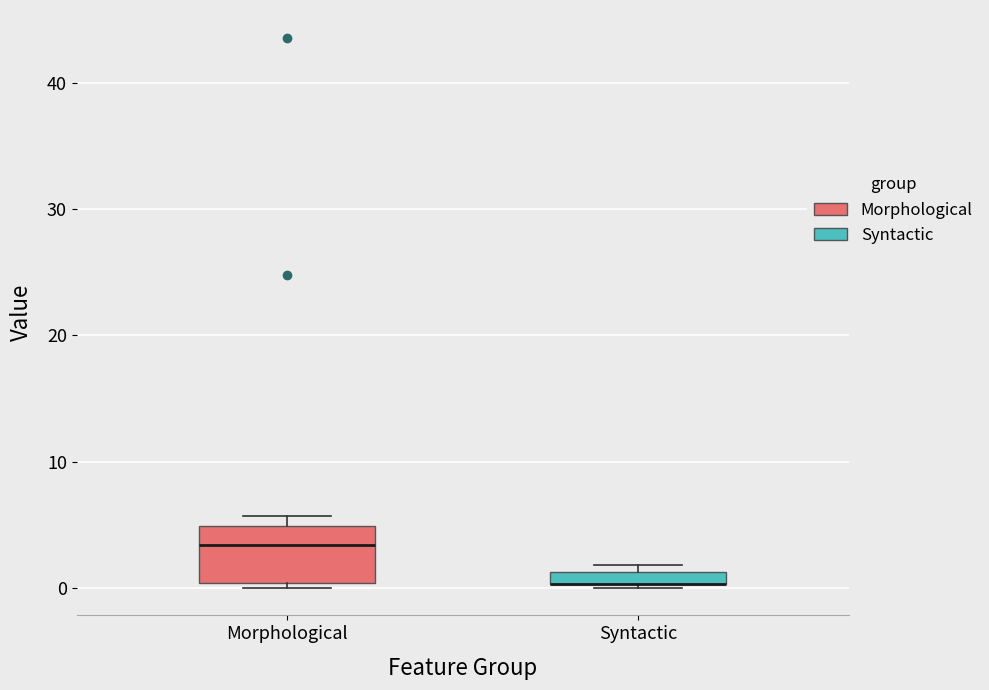

Where is the lower edge of the box for Syntactic on the y-axis? The values are not printed on the chart, so give them approximately, as read against the axis.

0